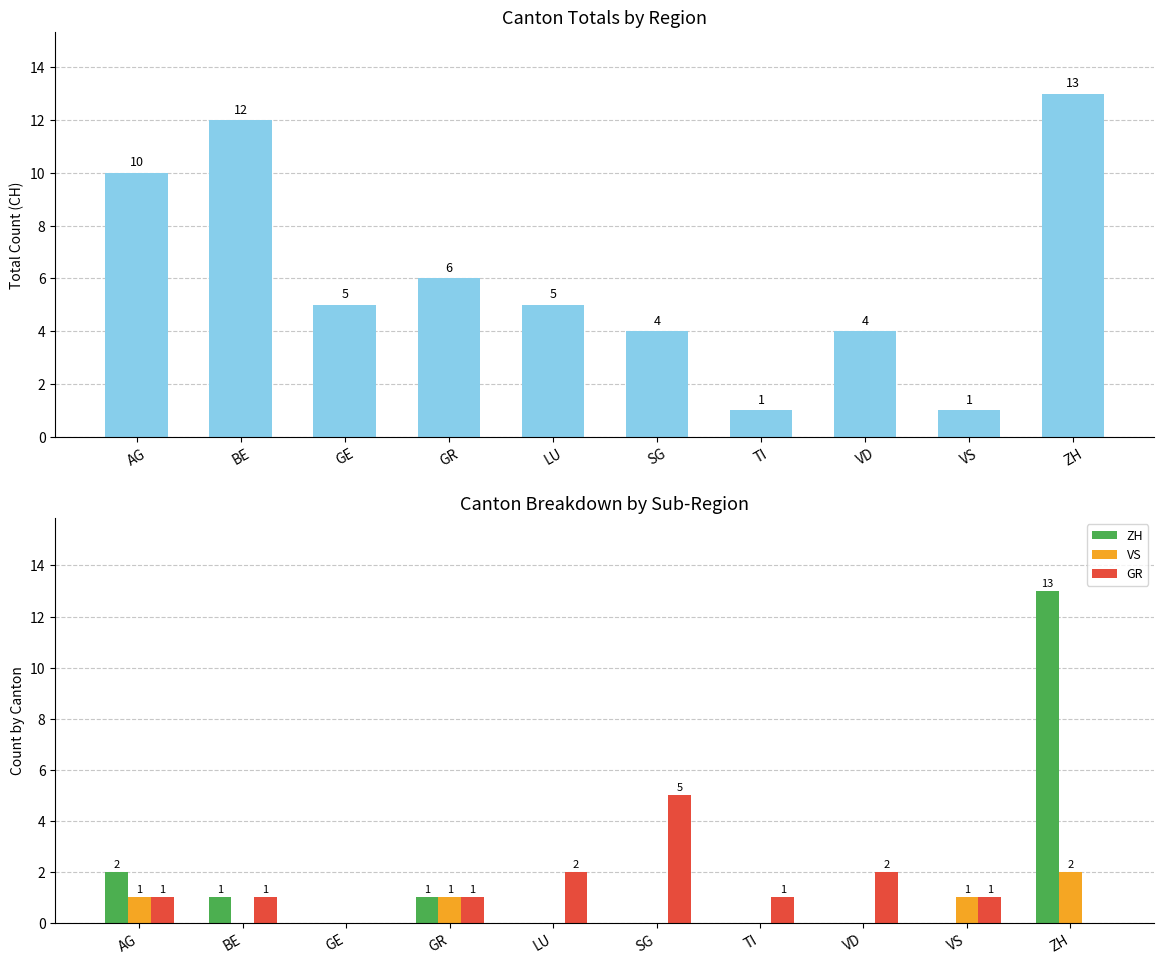

Are the bars grouped side by side (vs. stacked)?

Yes